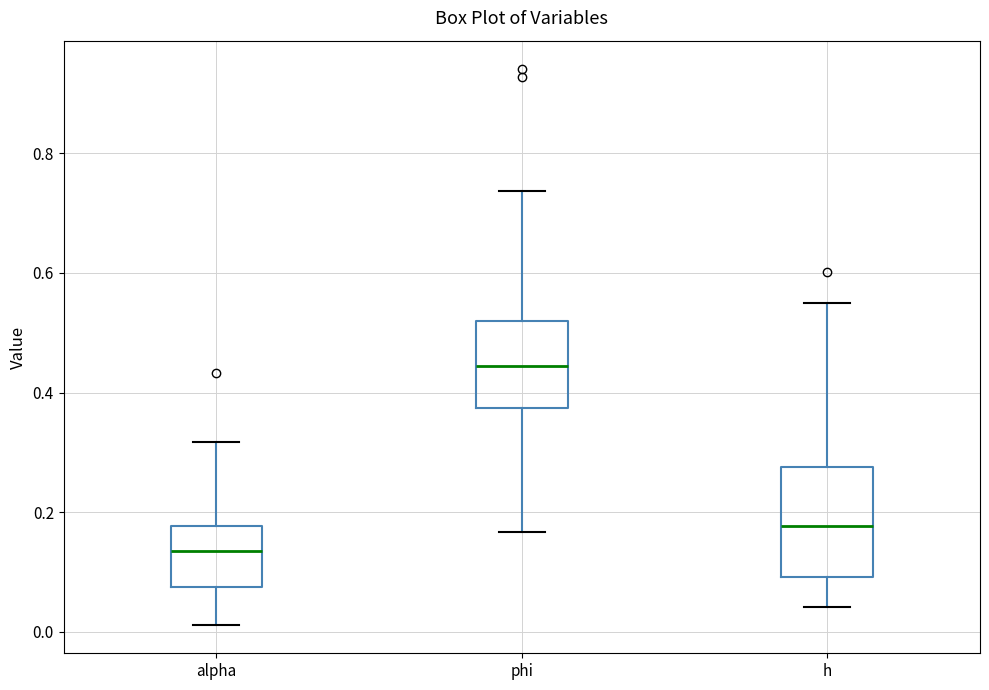

Reading left to right, transcribe this box plot: for each box, give where its median line is, the range the box spans, and where its two whiskers end, as read against the y-axis. The values are not printed on the chart, so give them approximately, as read against the axis.

alpha: median 0.14, box 0.08 to 0.18, whiskers 0.02 to 0.32
phi: median 0.44, box 0.38 to 0.52, whiskers 0.16 to 0.74
h: median 0.18, box 0.10 to 0.28, whiskers 0.04 to 0.56